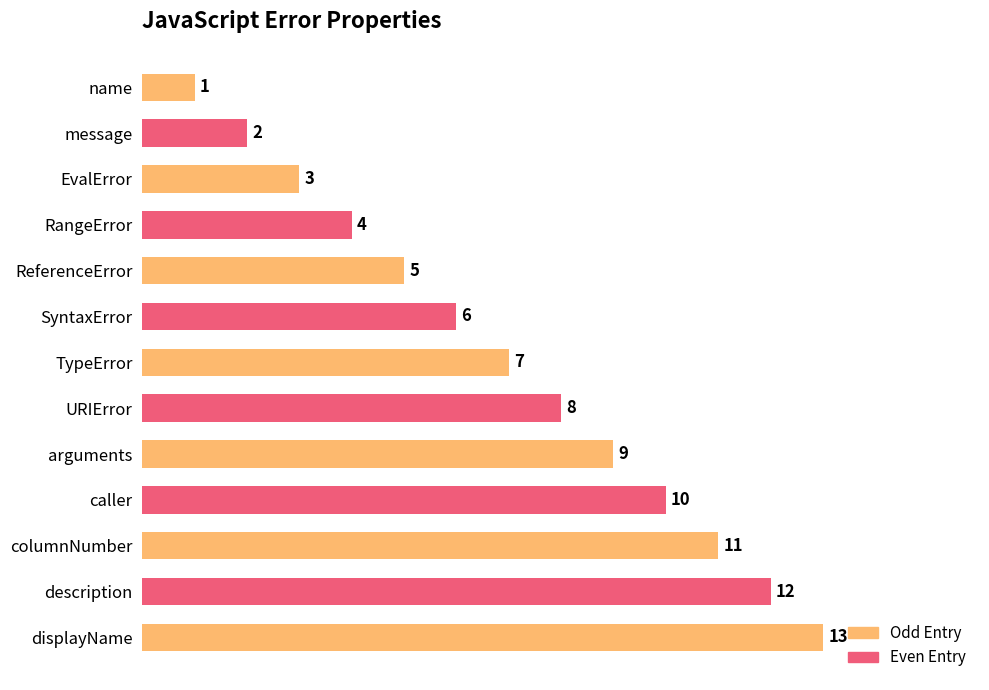

How many data points are less than 7?

6